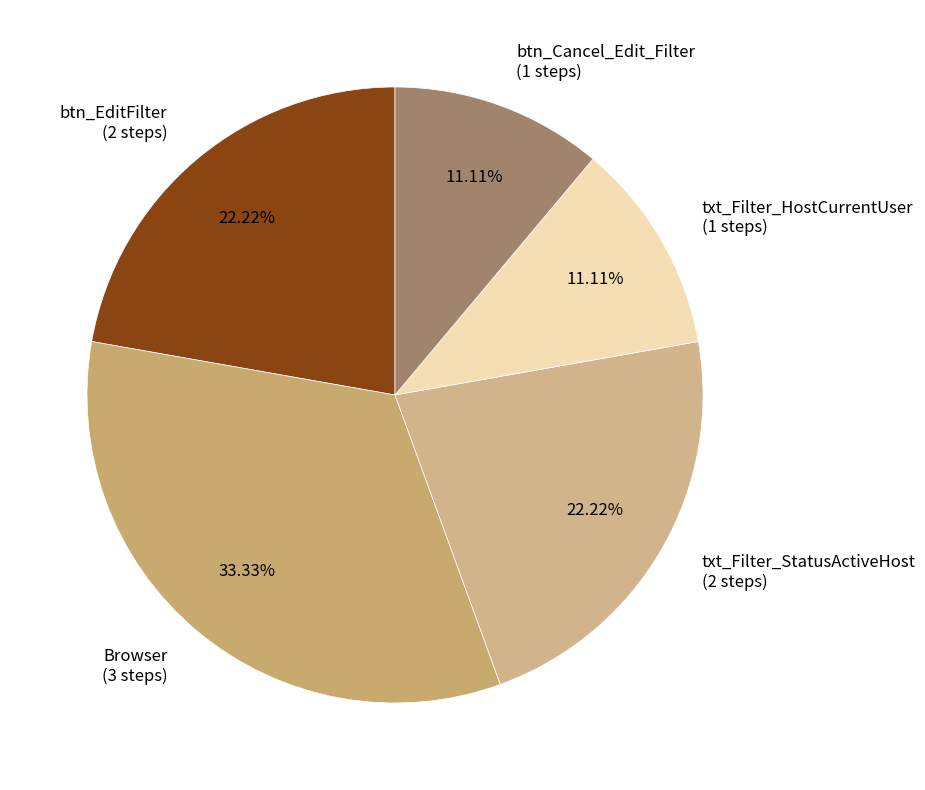

How many segments does this pie chart have?

5